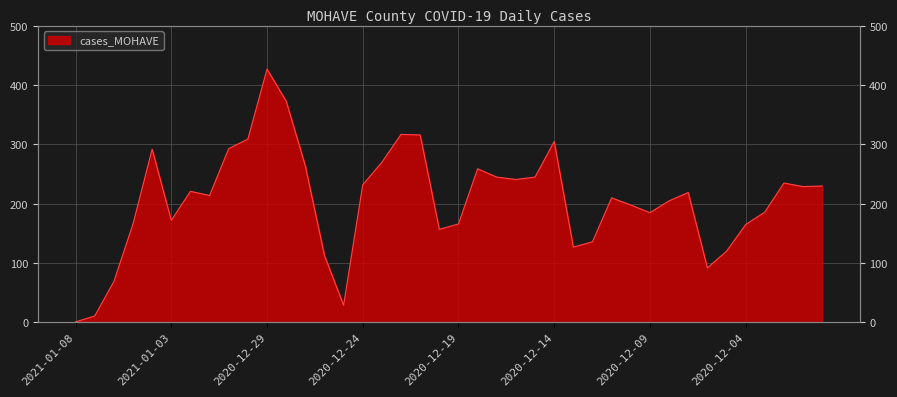

What is the sum of all values?

8244